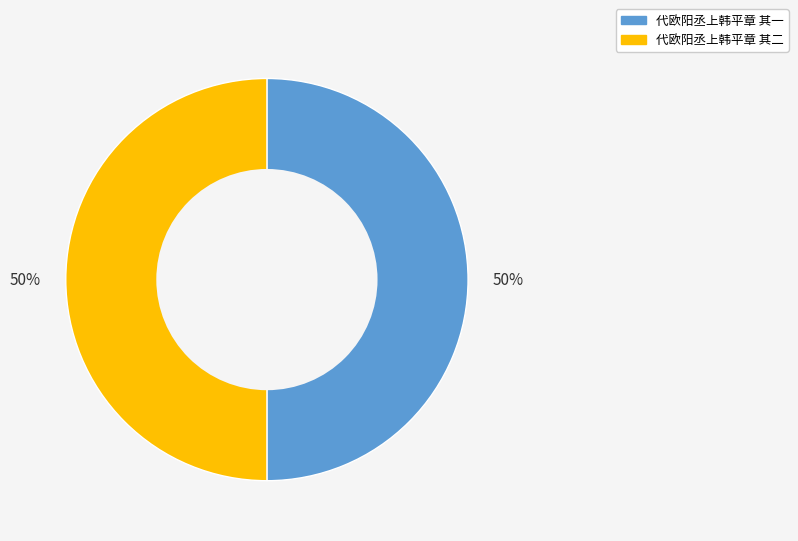

To the nearest percent, what is the average slice percentage?

50%